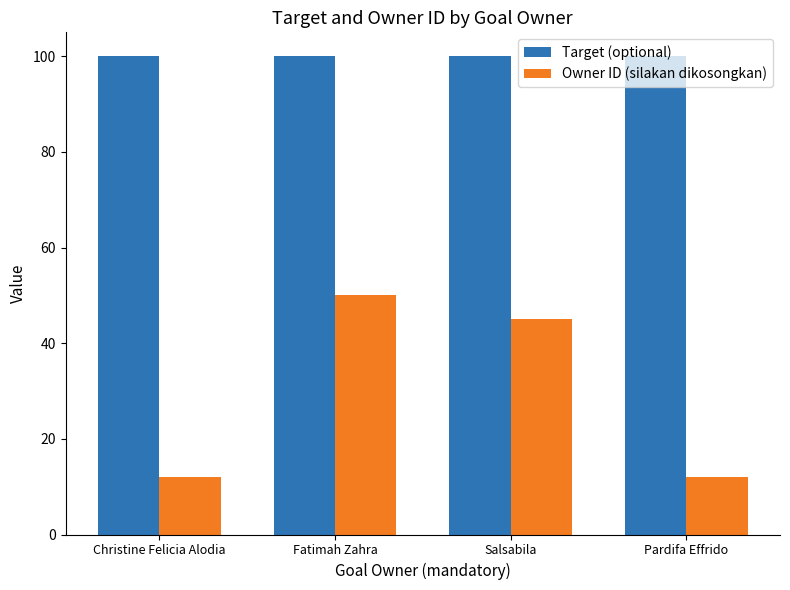

What is the difference between the maximum and second lowest values in the Owner ID (silakan dikosongkan) series?

38